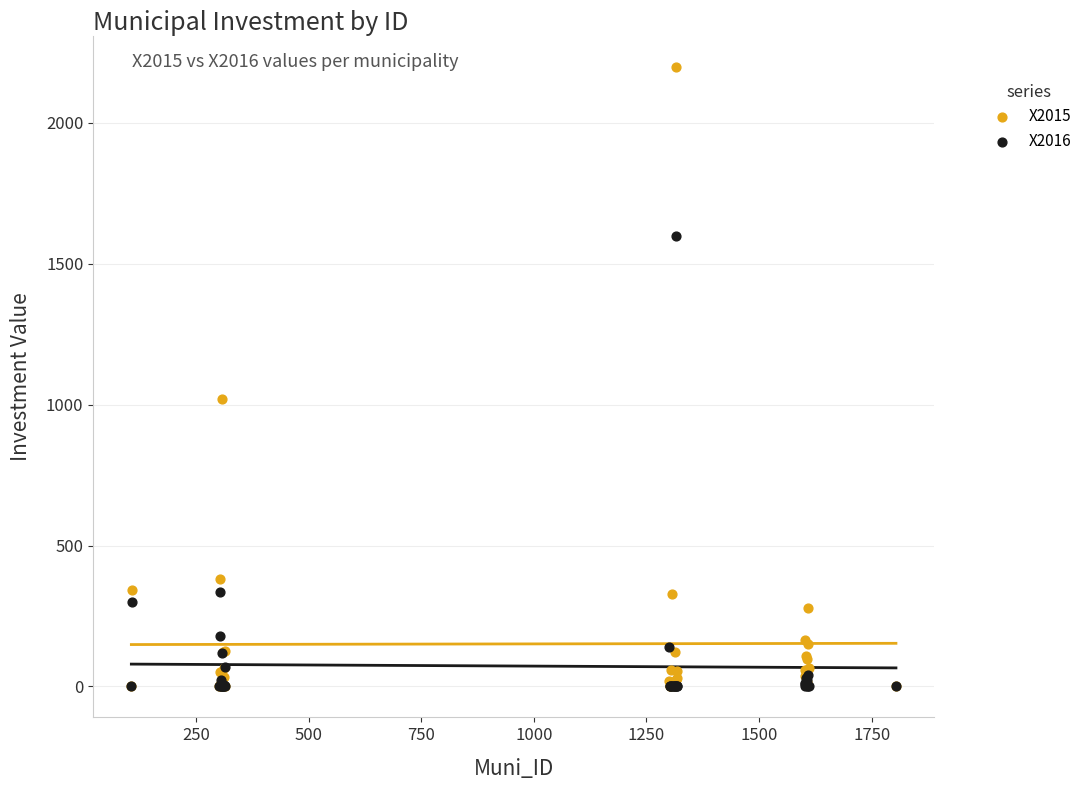

In the X2015 series, what Y value is closest to 1099?

1020.7